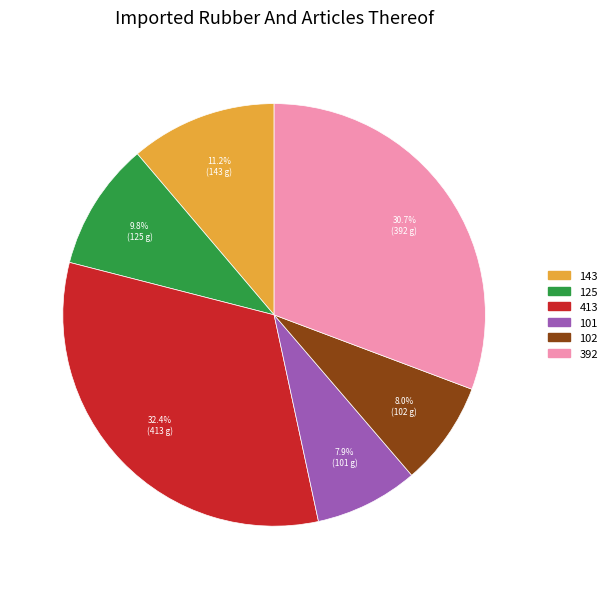

True or false: 413 accounts for 19% of the total.

False